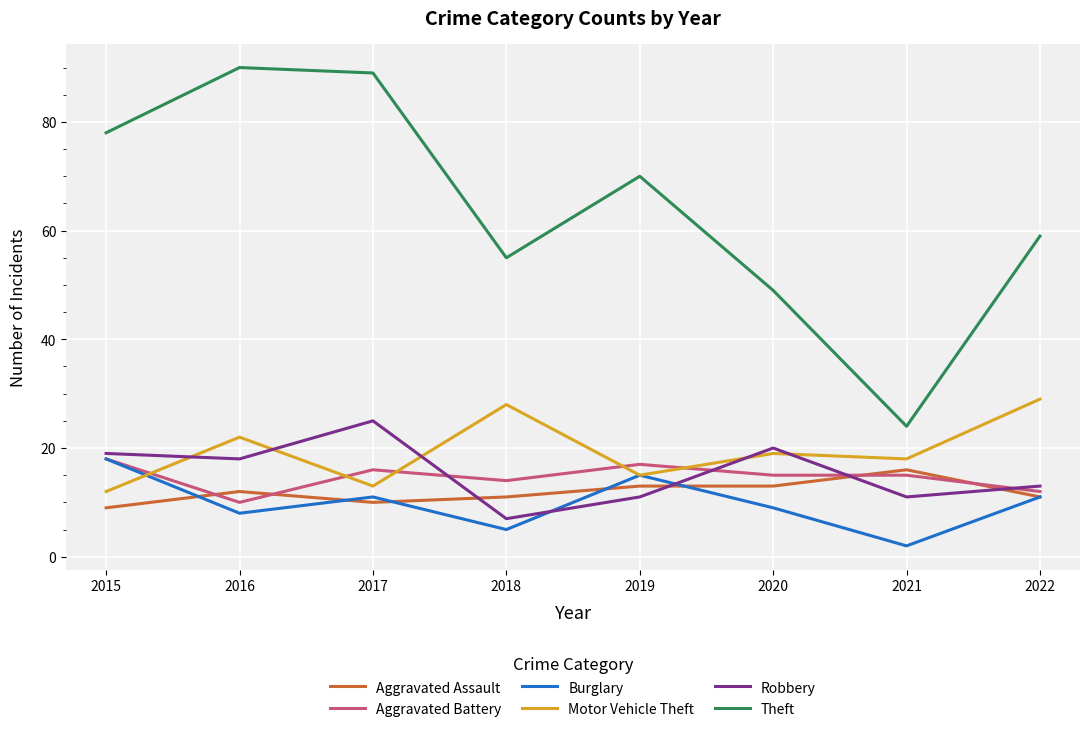

What is the minimum value for Aggravated Assault?

9